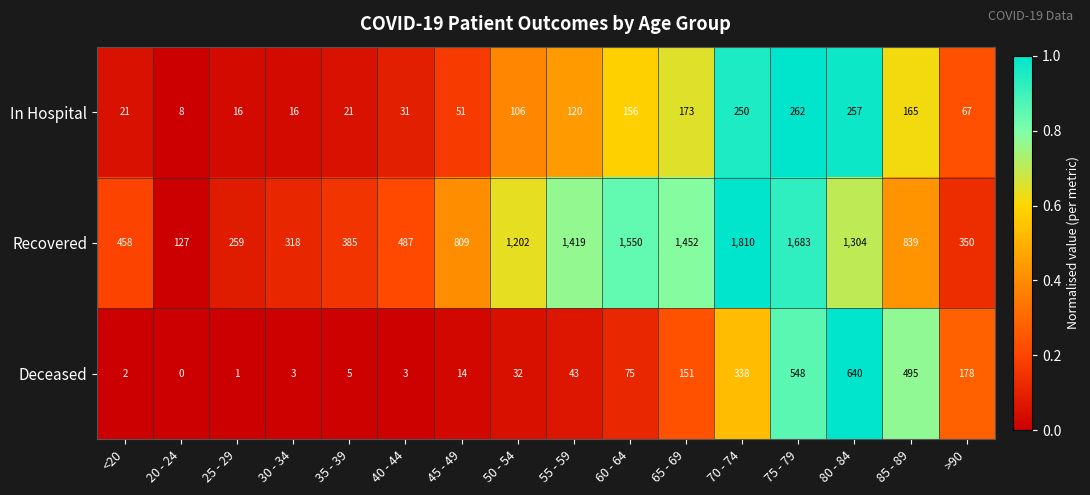

What is the maximum value shown in the chart?

1810